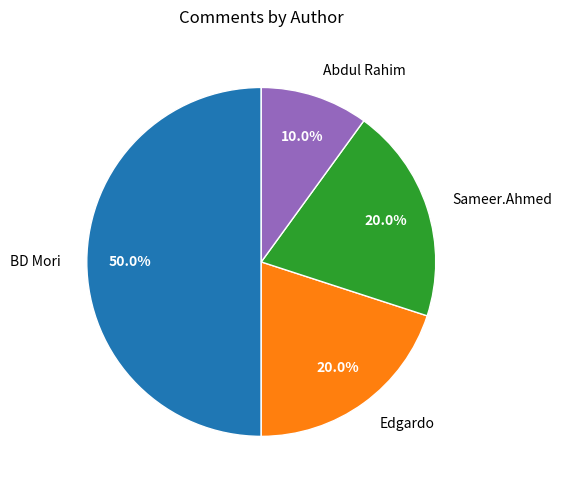

Do Sameer.Ahmed and Abdul Rahim together represent more than half of the pie?

No